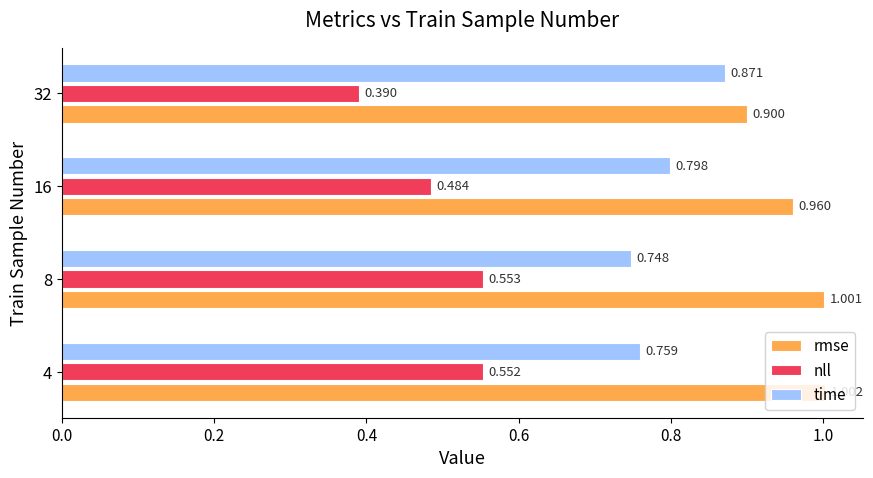

Which series has the largest range (max minus min)?

nll